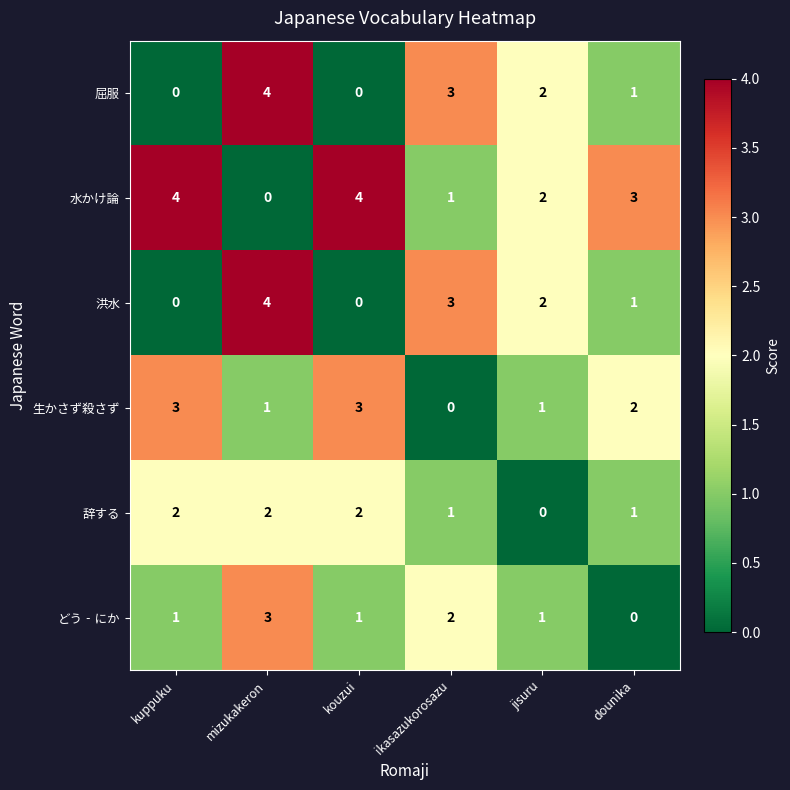

Which series has the largest total across all categories?

水かけ論